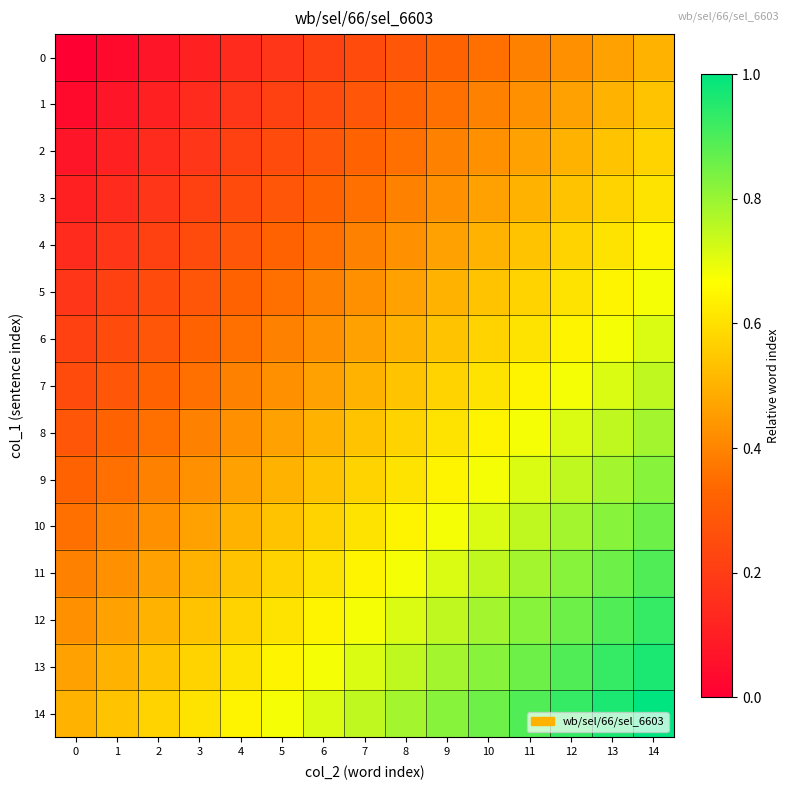

Count the number of categories in the chart.

15